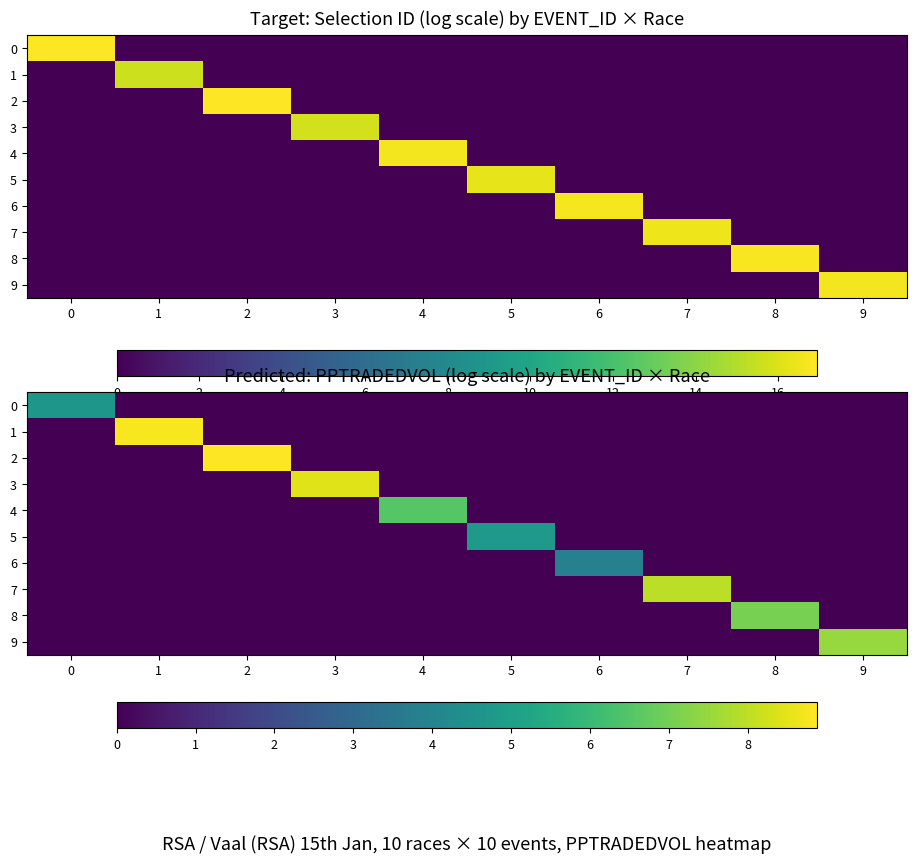

Which category has the highest value in the 6 series?

6